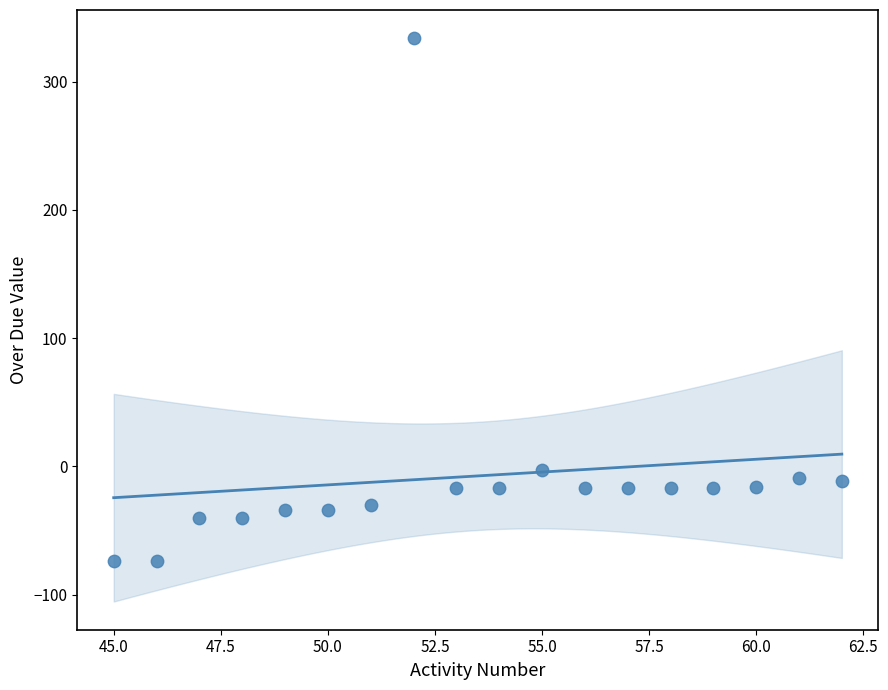

What is the range of Y values (max minus min)?

408